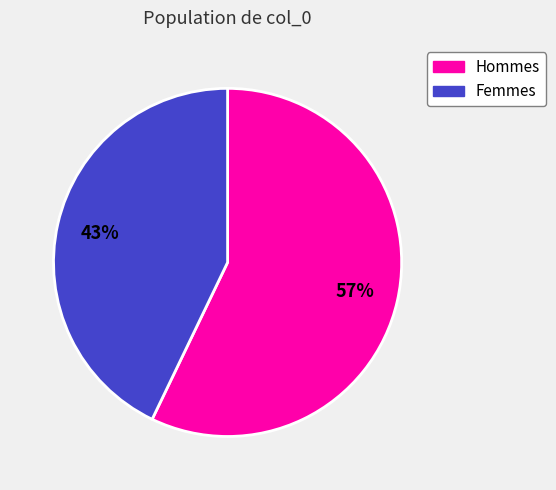

Is there any slice that represents more than half of the pie?

Yes